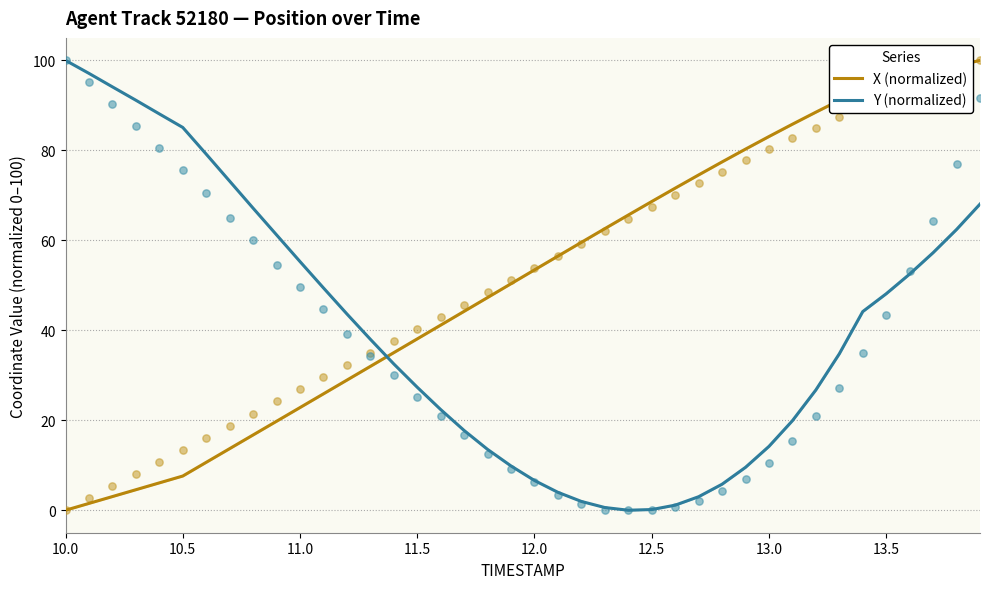

Which series reaches the minimum Y coordinate?

X (normalized)